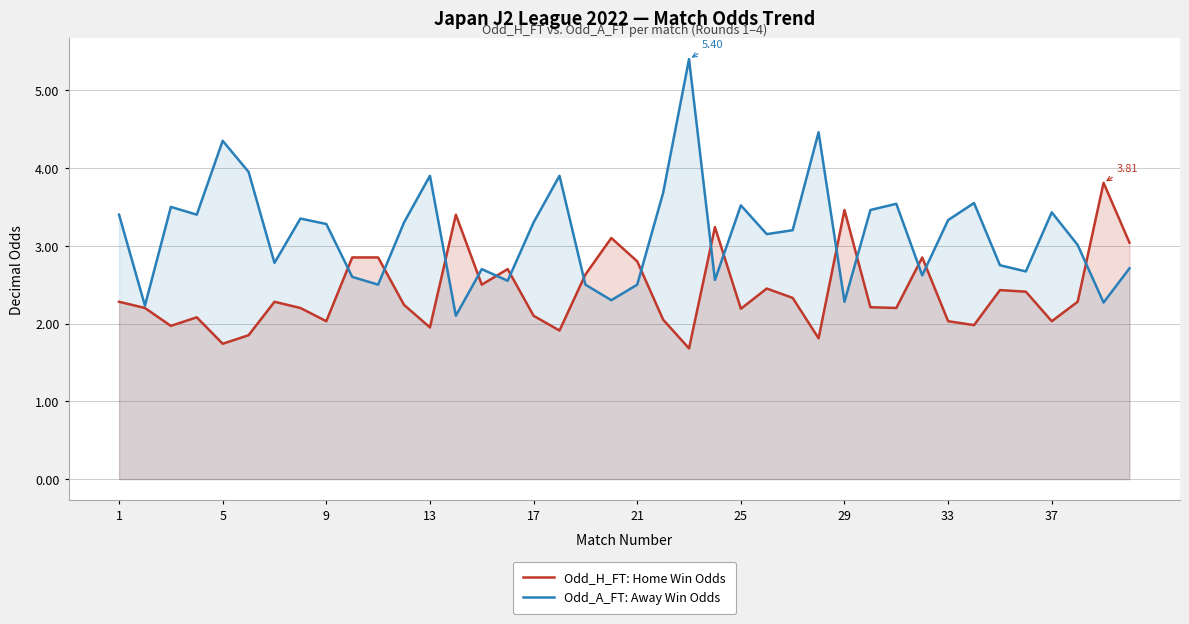

Which series has the largest total across all categories?

Odd_A_FT: Away Win Odds